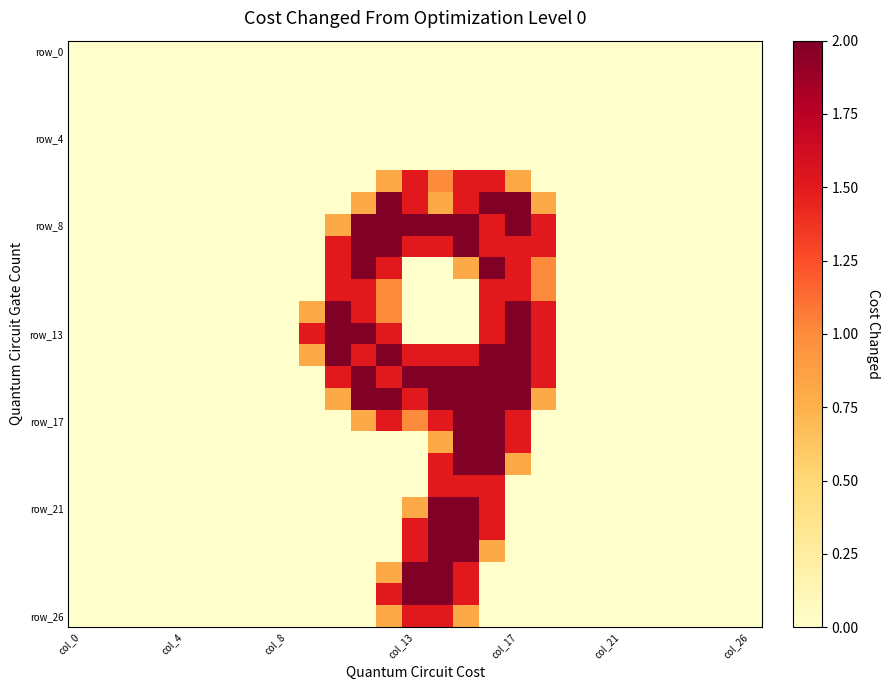

Count the number of data series in this chart.

27